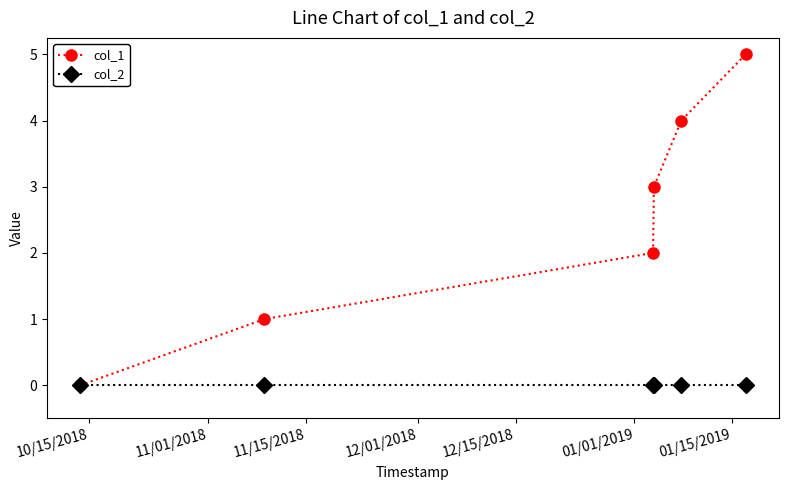

Reading left to right, list all the values displayed in this chart.

col_1: 0	1	2	3	4	5
col_2: 0	0	0	0	0	0